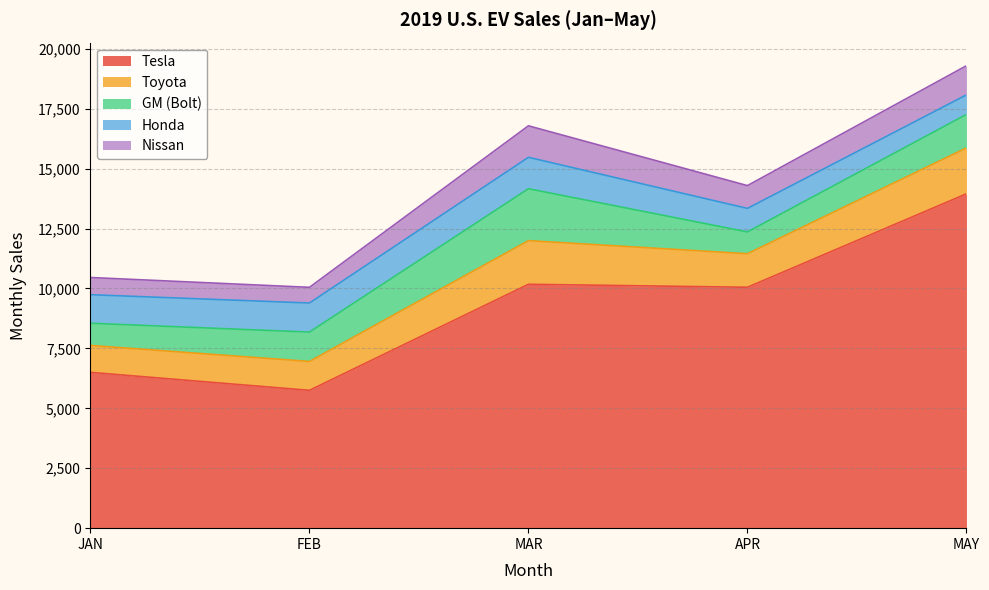

True or false: Nissan has a value of 1216 at MAY.

True